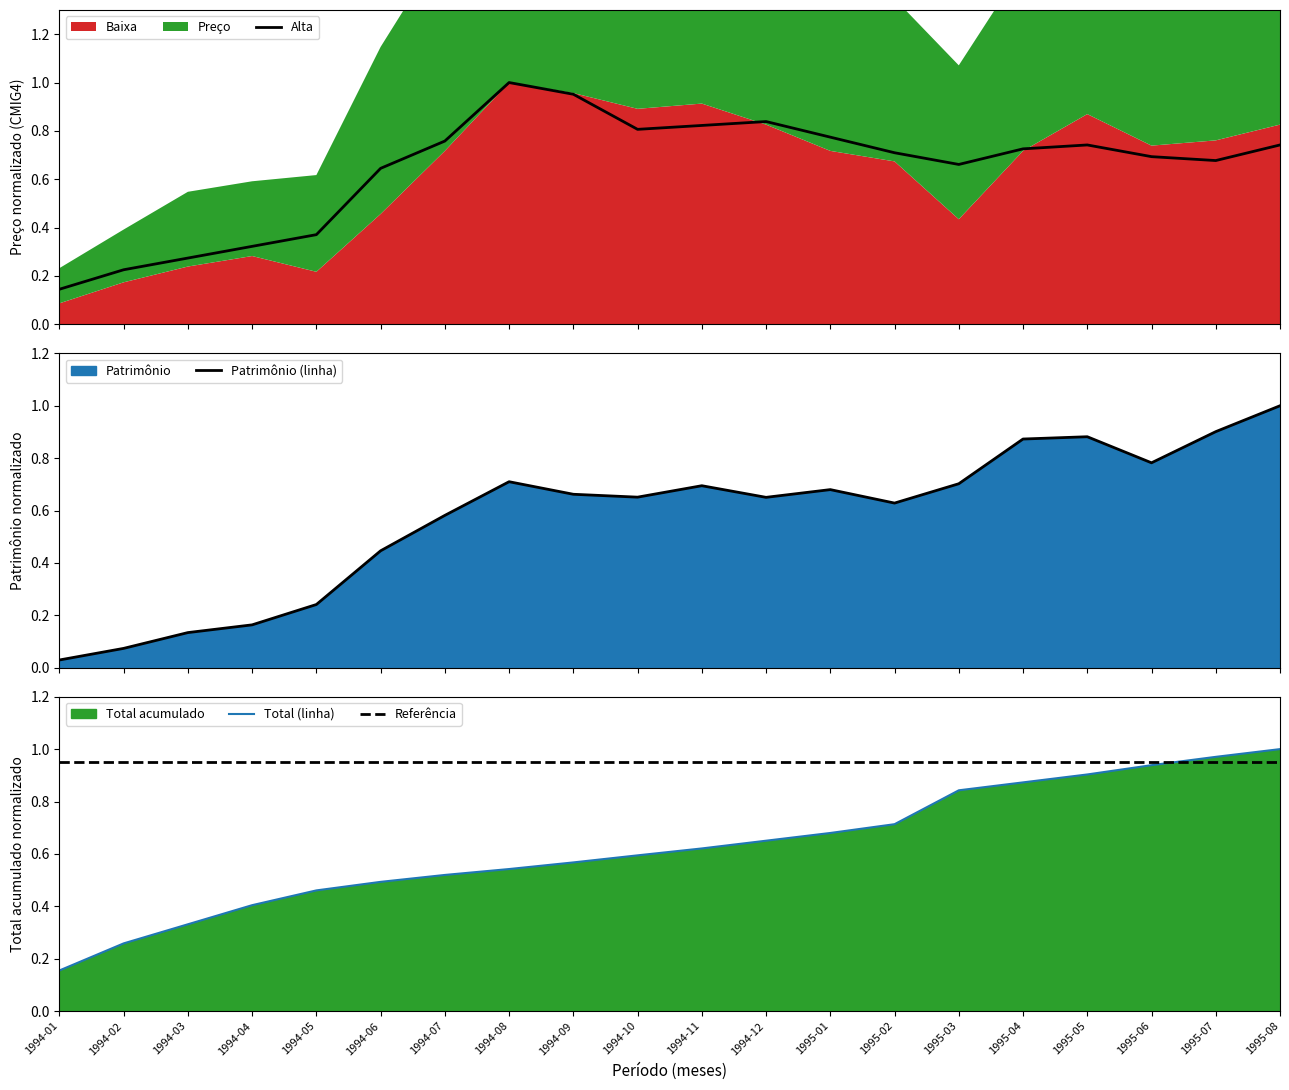

What is the label of the 12th point from the left?

1994-12